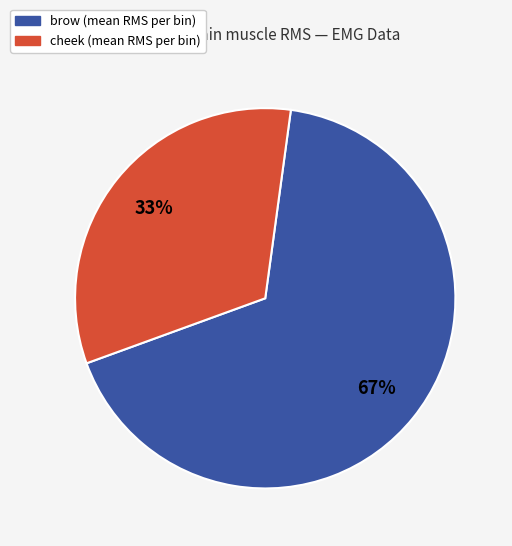

To the nearest percent, what is the average slice percentage?

50%